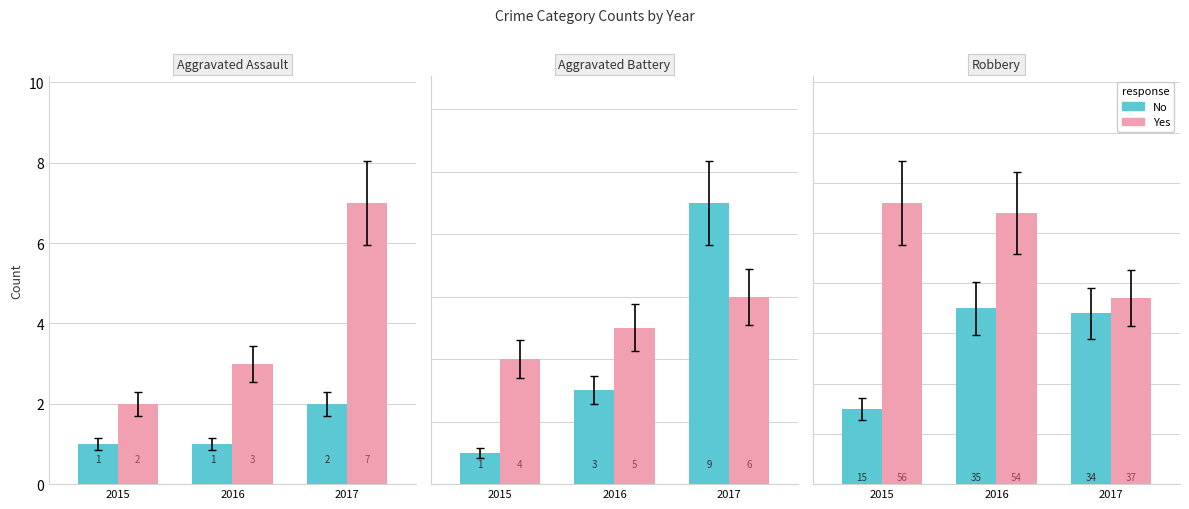

What is the total value across all series at 2015?

71